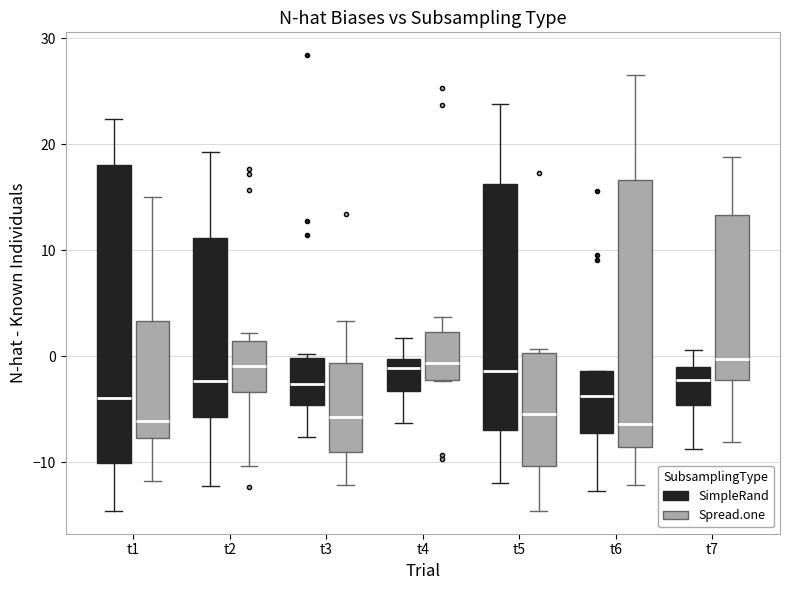

Where does the upper whisker of the box for t4 (Spread.one) end on the y-axis? The values are not printed on the chart, so give them approximately, as read against the axis.

4